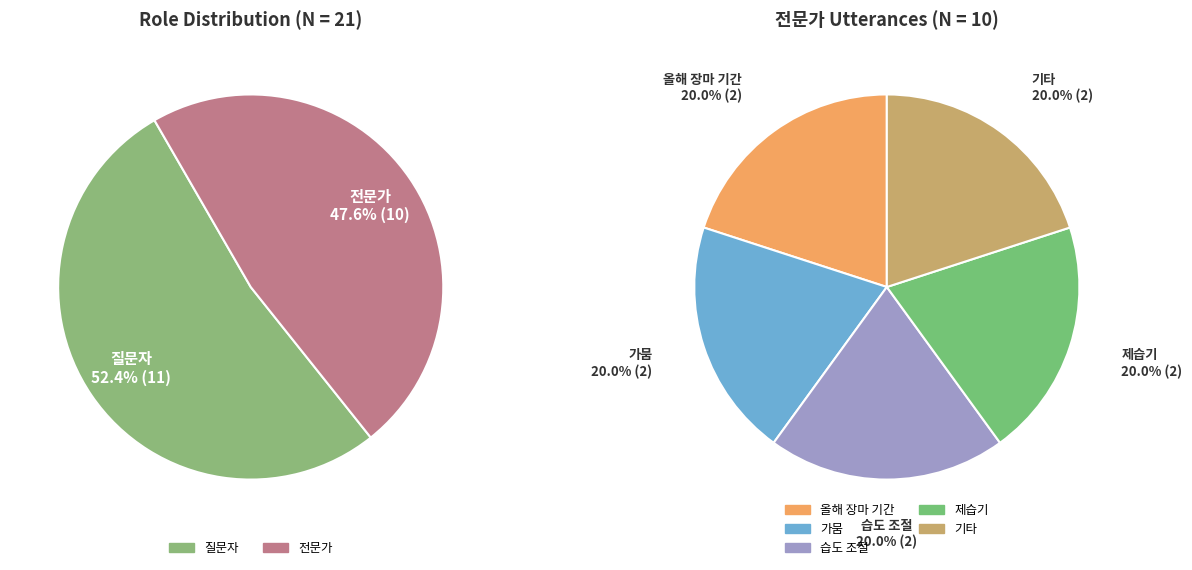

Combined, what portion of the pie is 질문자 and 전문가?

100.0%